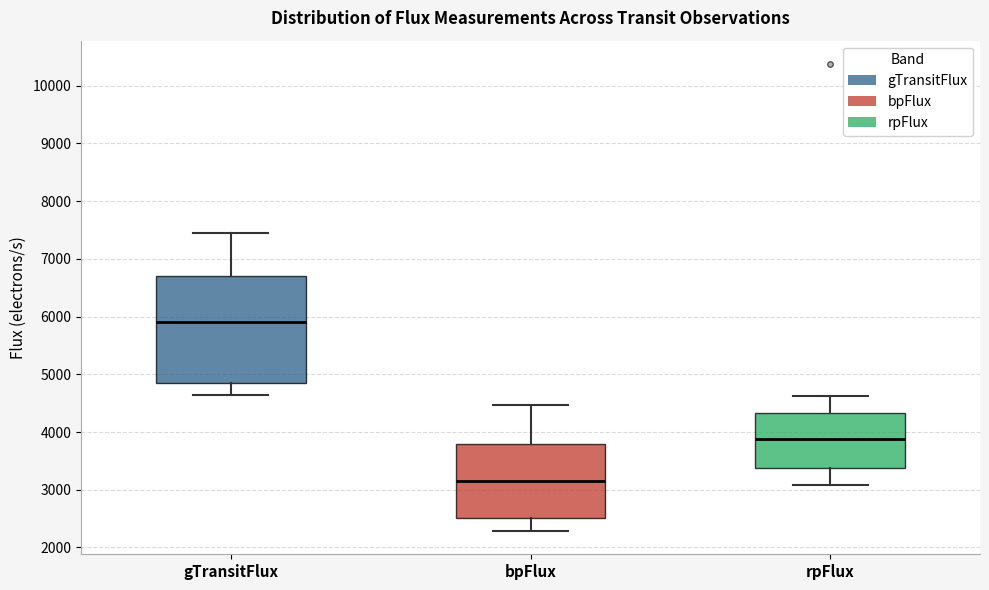

Which box is the tallest, from its lower edge to its upper edge?

gTransitFlux